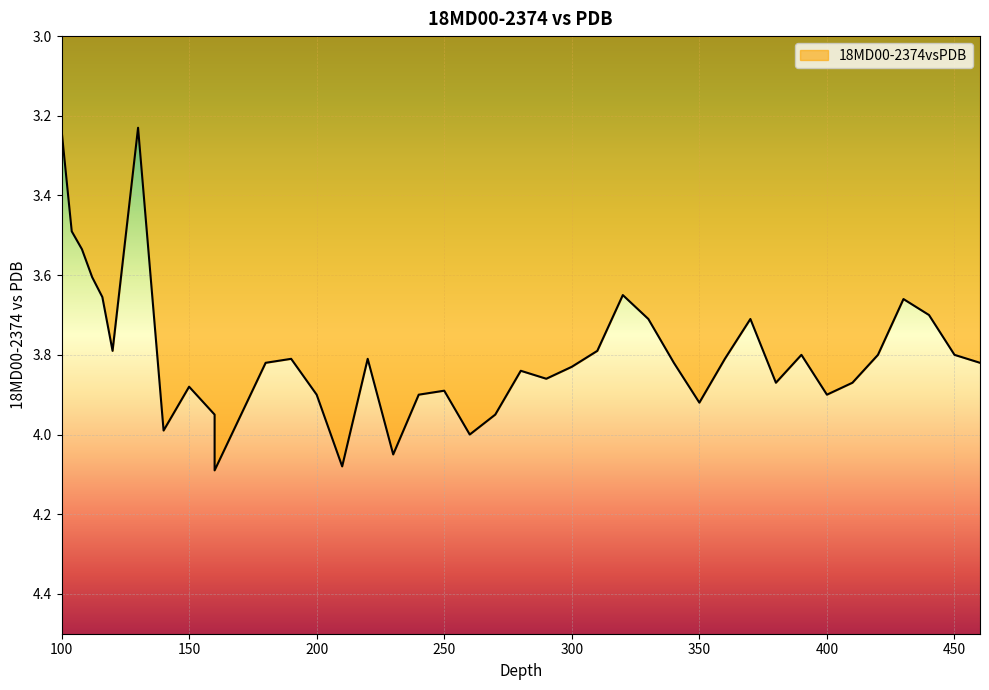

What is the minimum value shown in the chart?

3.2